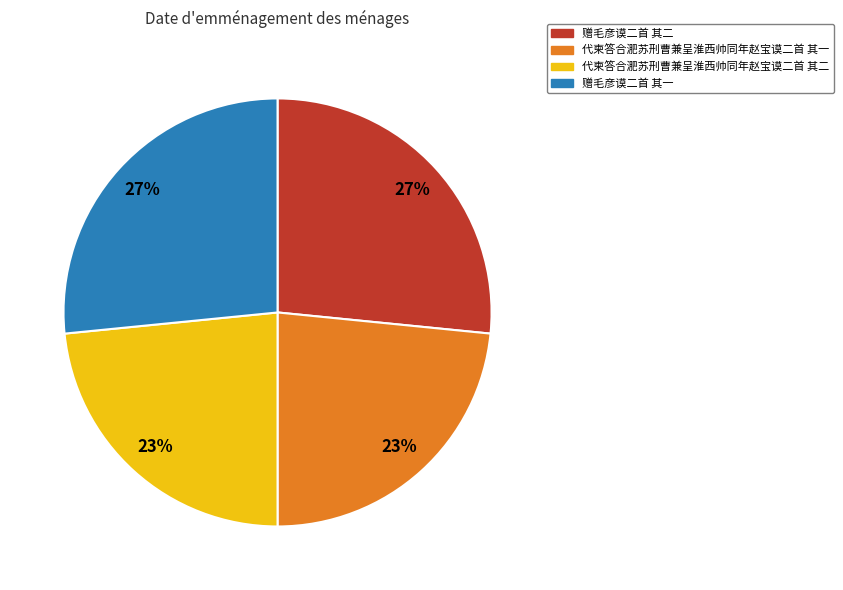

The 赠毛彦谟二首 其二 slice represents 13% of the pie. True or false?

False